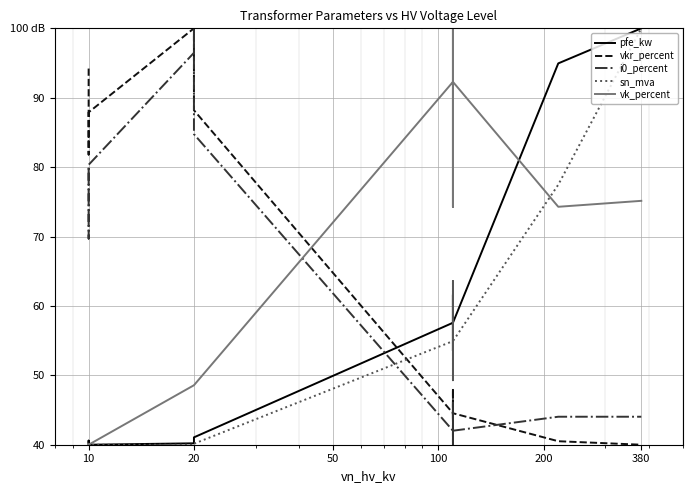

The i0_percent series shows 36.6 at 20. True or false?

False